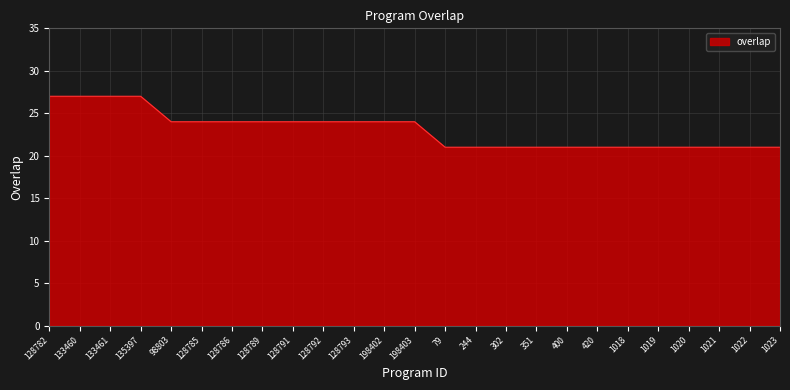

What is the sum of all values?

576